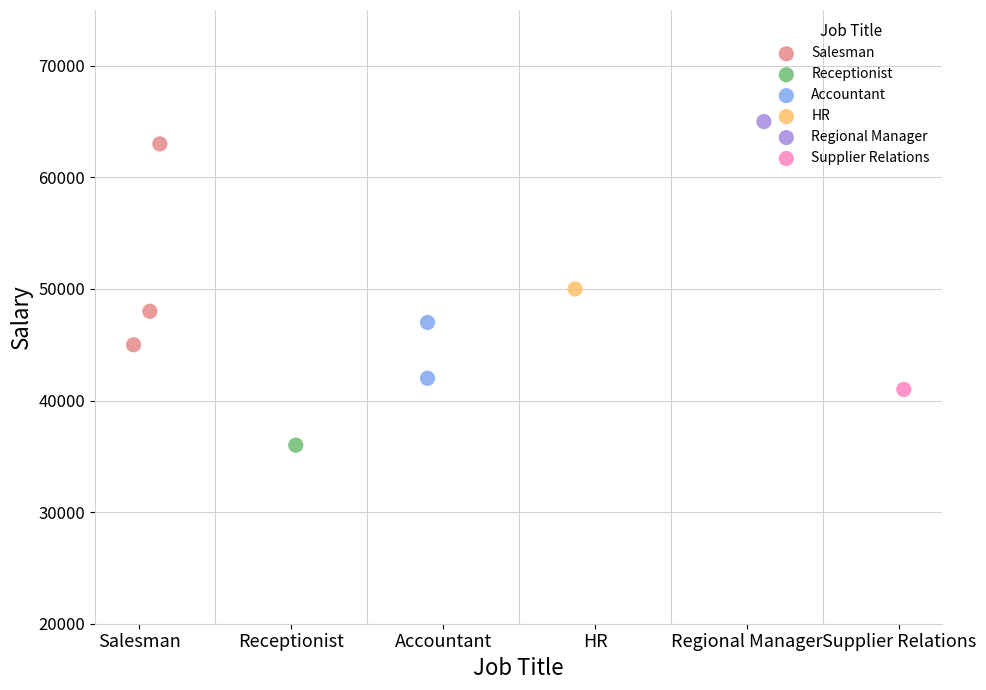

Which series reaches the minimum Y coordinate?

Receptionist